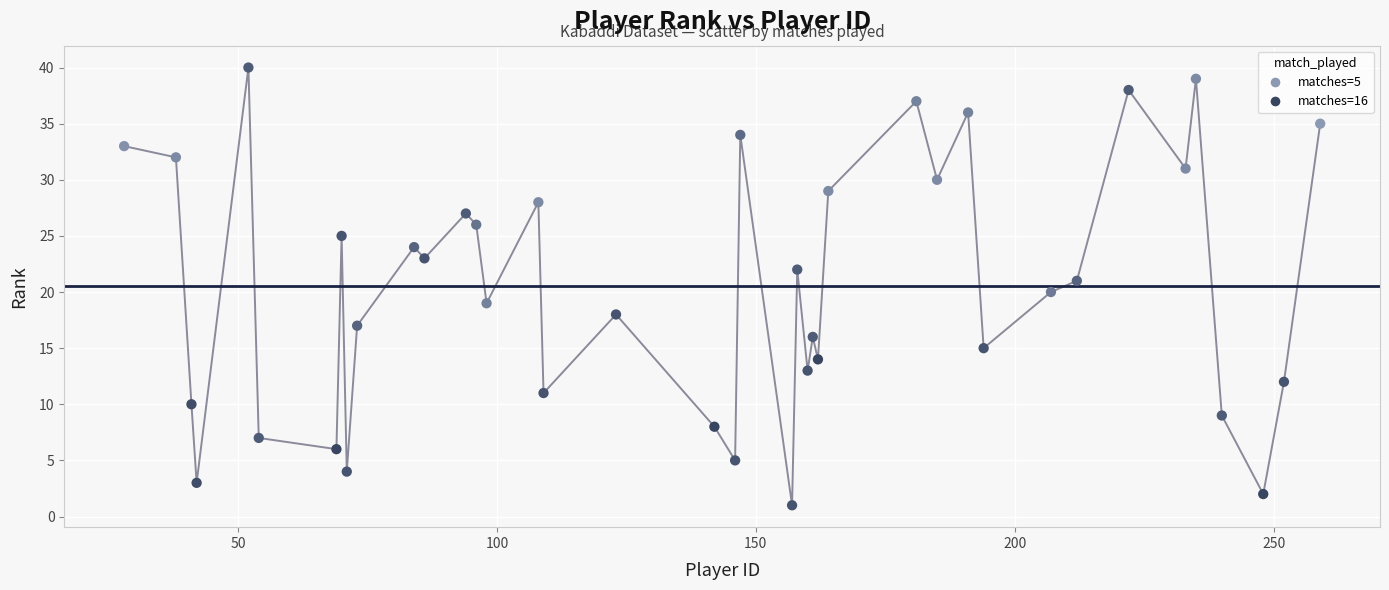

What is the range of Y values (max minus min)?

39